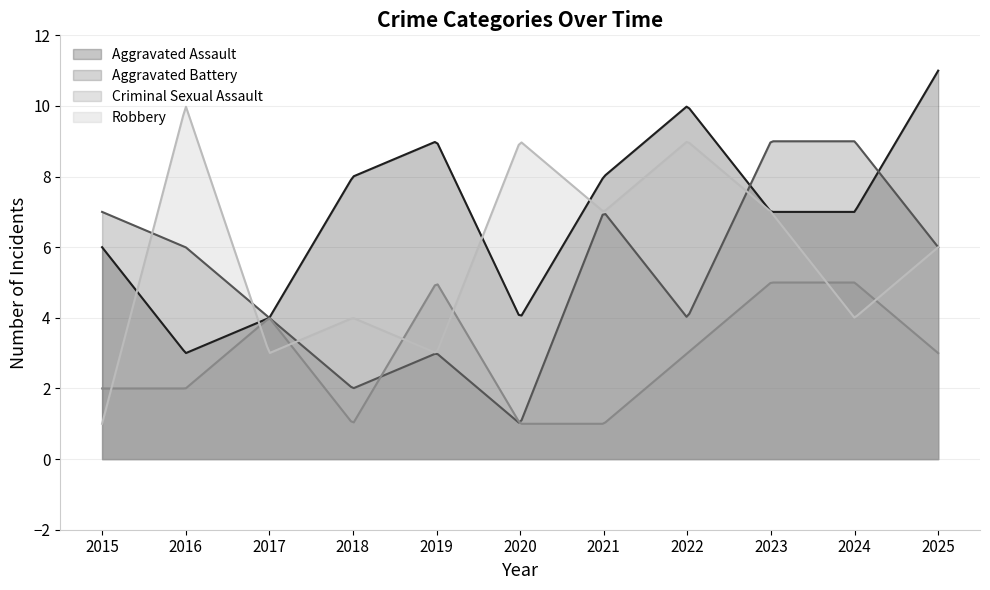

What is the lowest value of the Criminal Sexual Assault series?

1.0